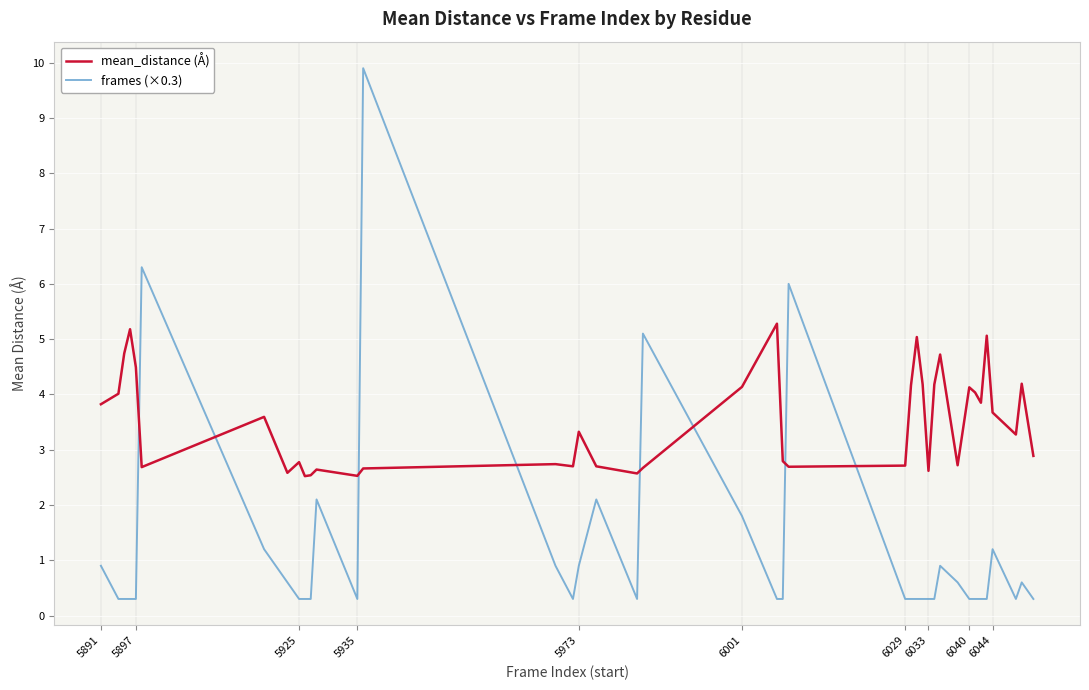

In frames (×0.3), how many points are higher than both neighbors (excluding endpoints)?

9